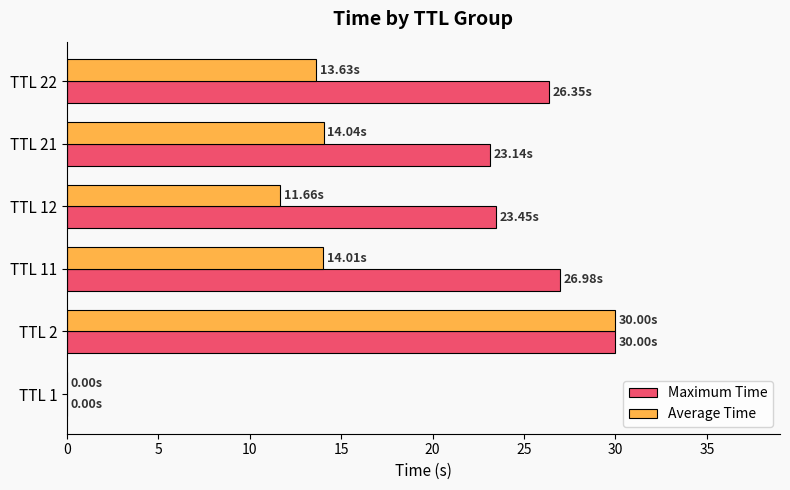

Which series has the largest total across all categories?

Maximum Time